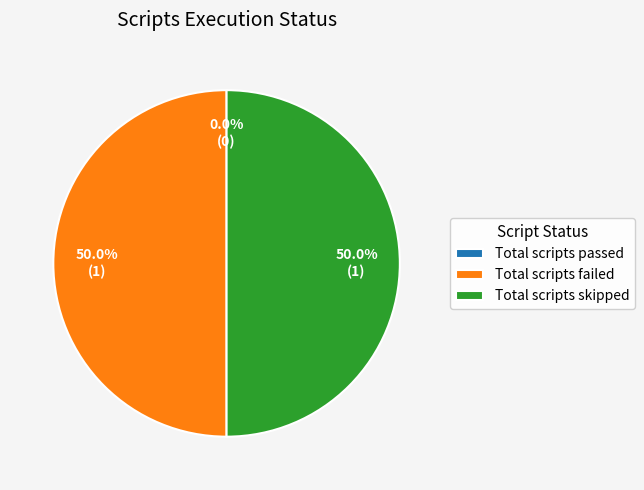

Rank the categories by value from lowest to highest.

Total scripts passed, Total scripts failed, Total scripts skipped